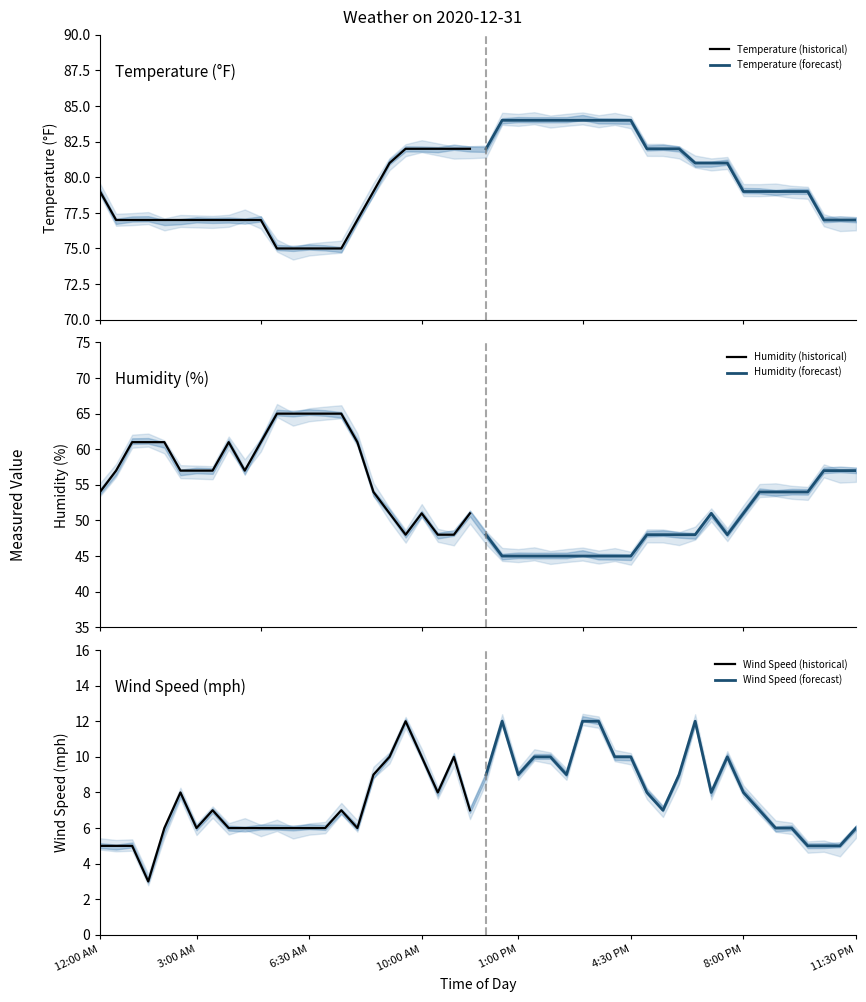

What is the highest value of the Temperature (historical) series?

82